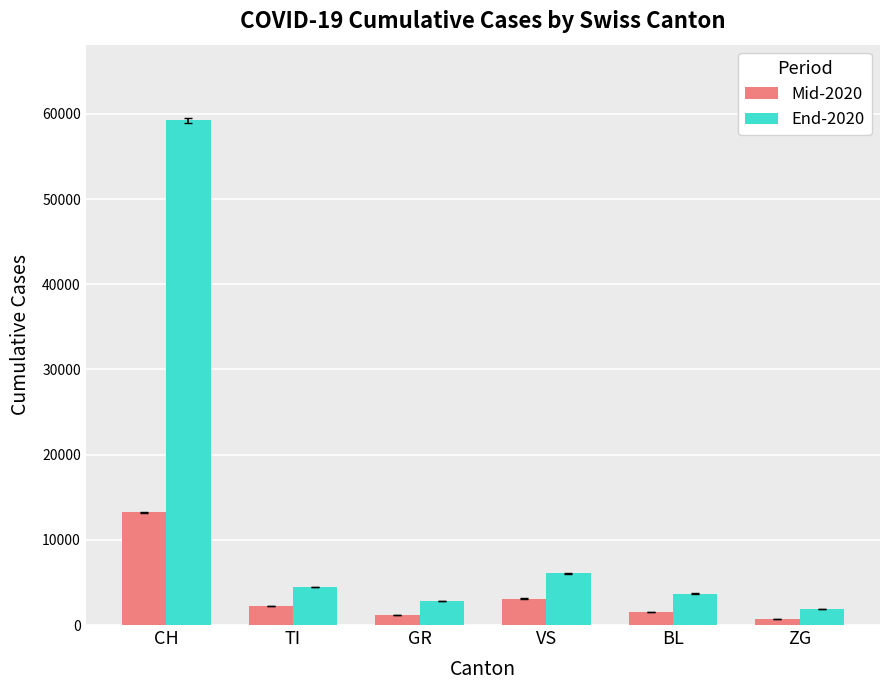

What is the label of the 6th bar from the right?

CH